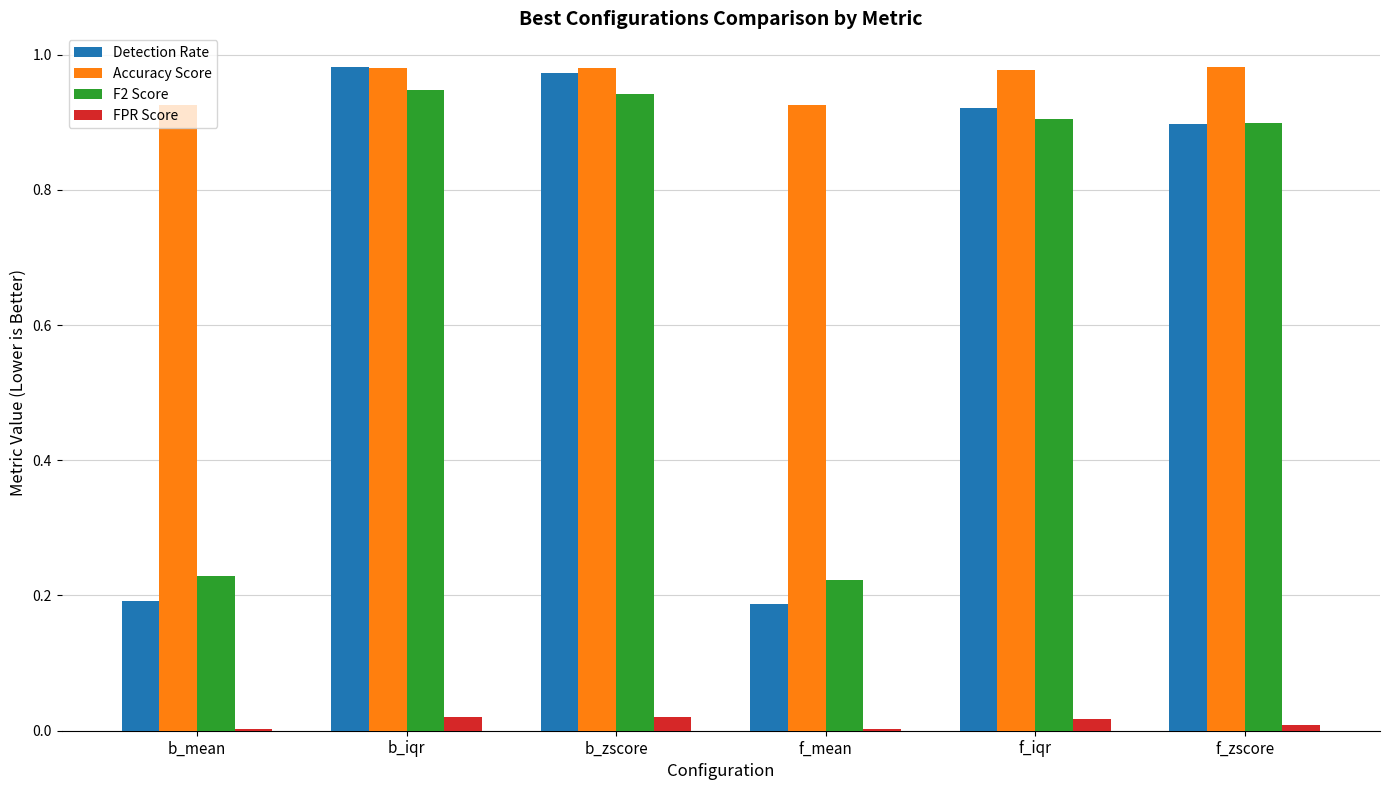

Which series has the largest total across all categories?

Accuracy Score